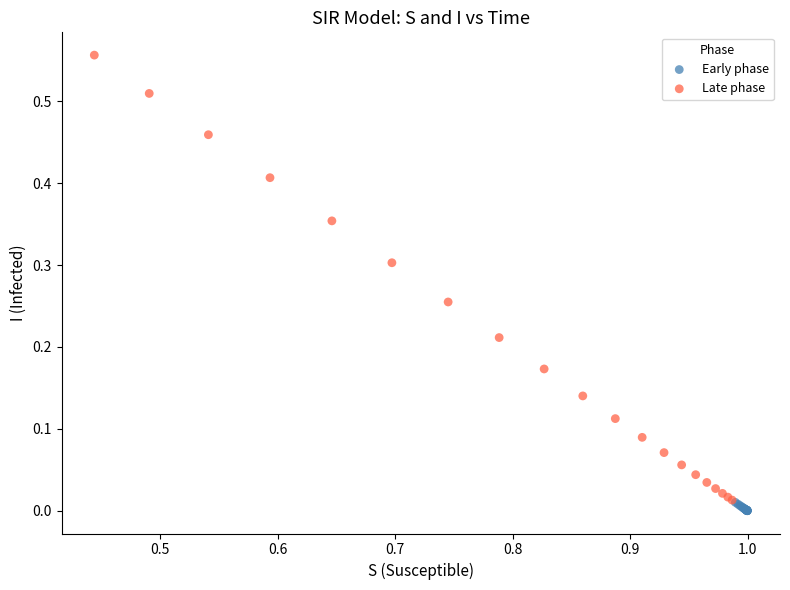

Which series has the largest Y range (max minus min)?

Late phase